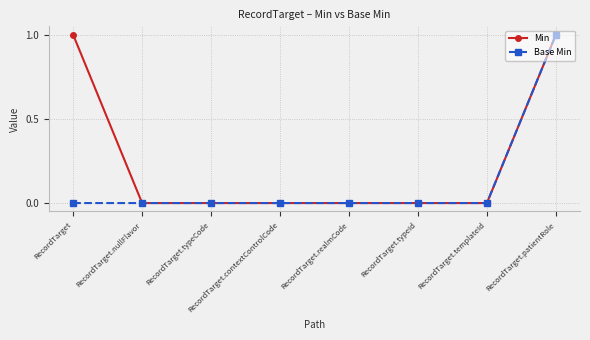

Count the number of categories in the chart.

8